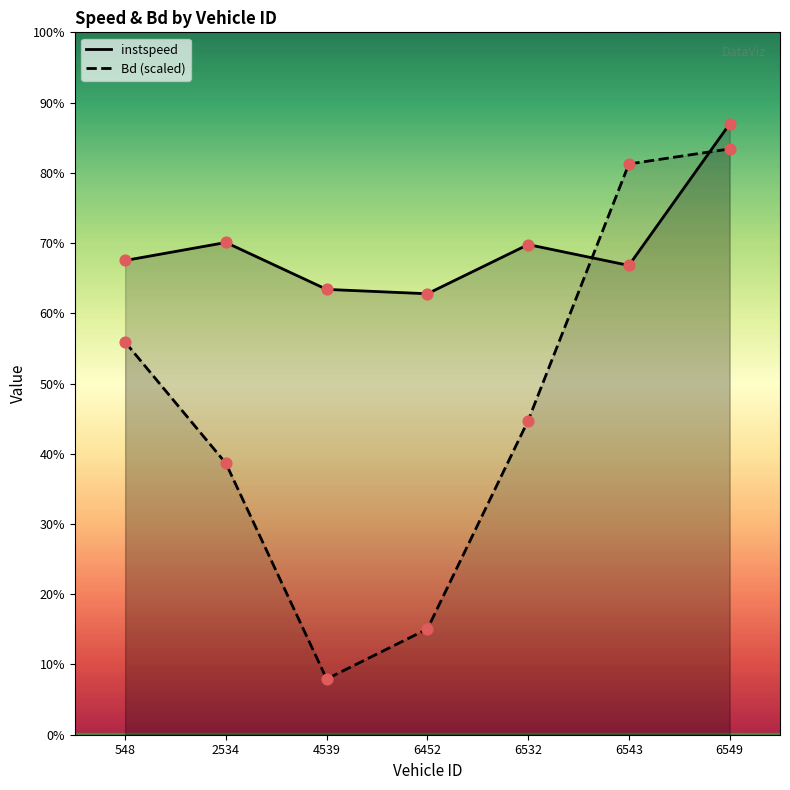

Which series contains the lowest Y value?

Bd (scaled)